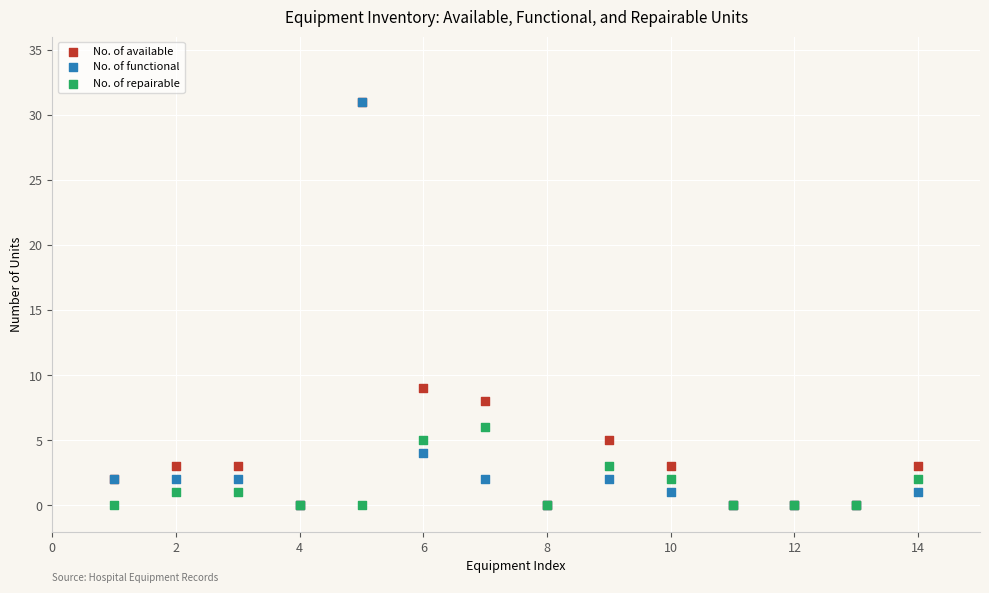

In the No. of functional series, what Y value is closest to 15?

4